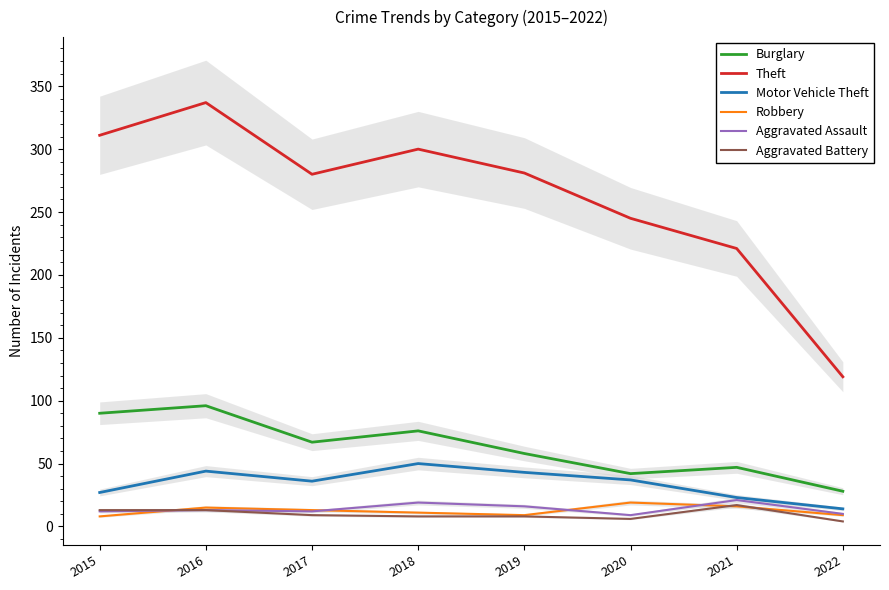

At which label is Burglary closest to 62?

2019